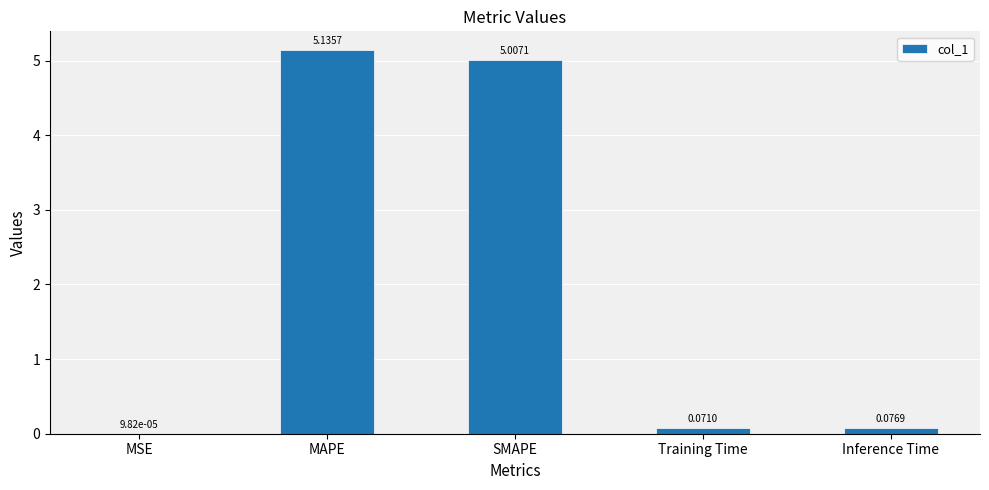

What is the sum of all values?

10.3